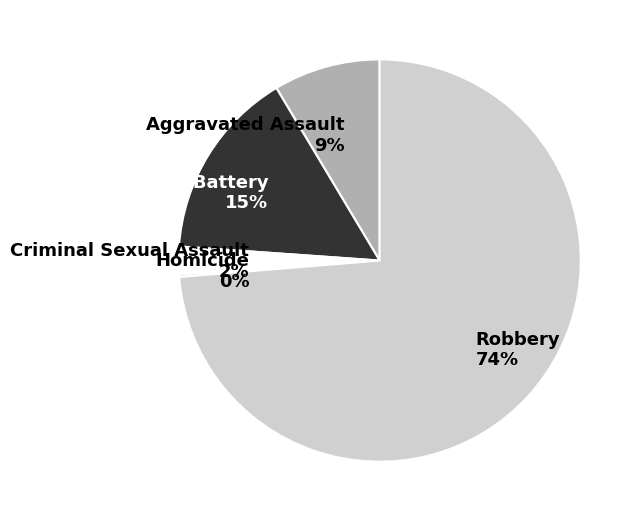

Which slice is the largest?

Robbery